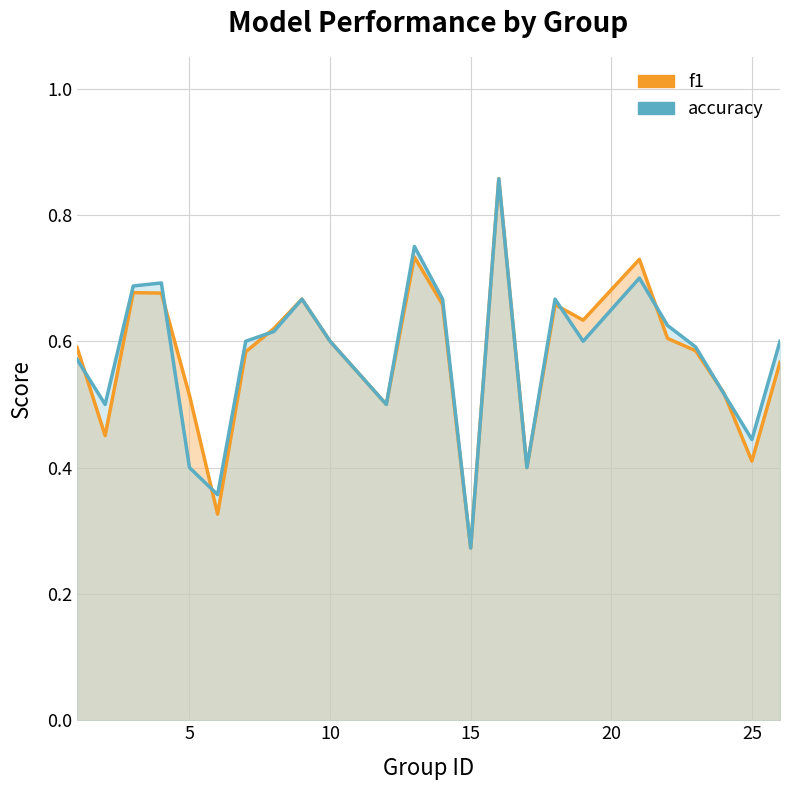

What is the difference between the maximum and second lowest values in the f1 series?

0.5